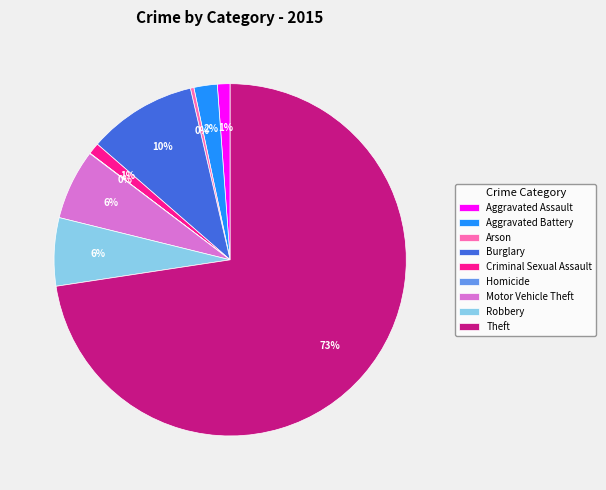

What percentage is the Criminal Sexual Assault slice, to the nearest percent?

1%